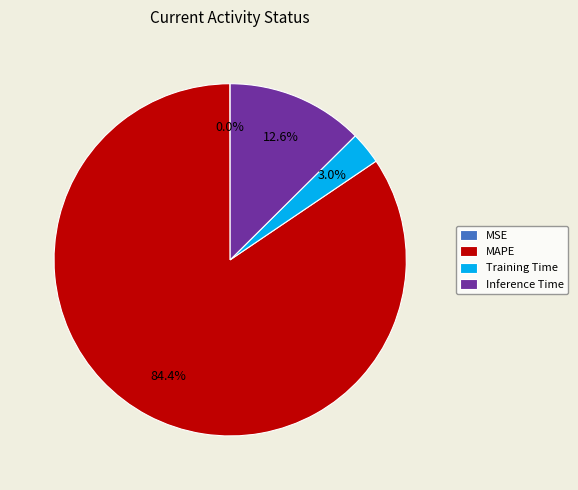

To the nearest percent, what percentage of the pie is MAPE?

84%